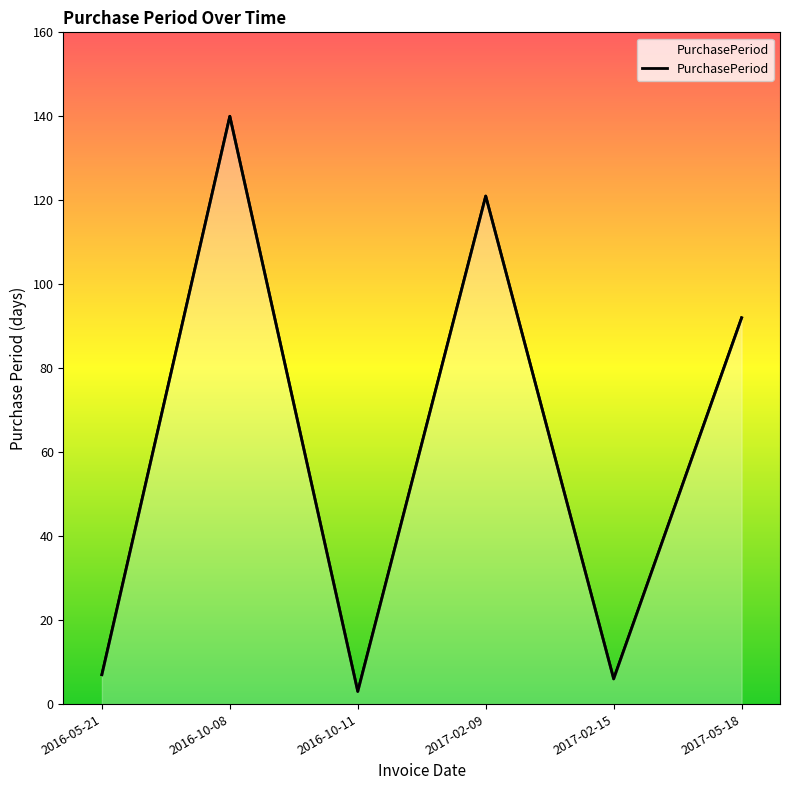

Where is the first local maximum?

2016-10-08